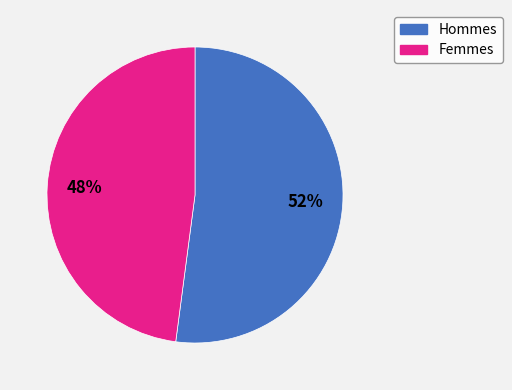

Is there a majority slice in this chart?

Yes